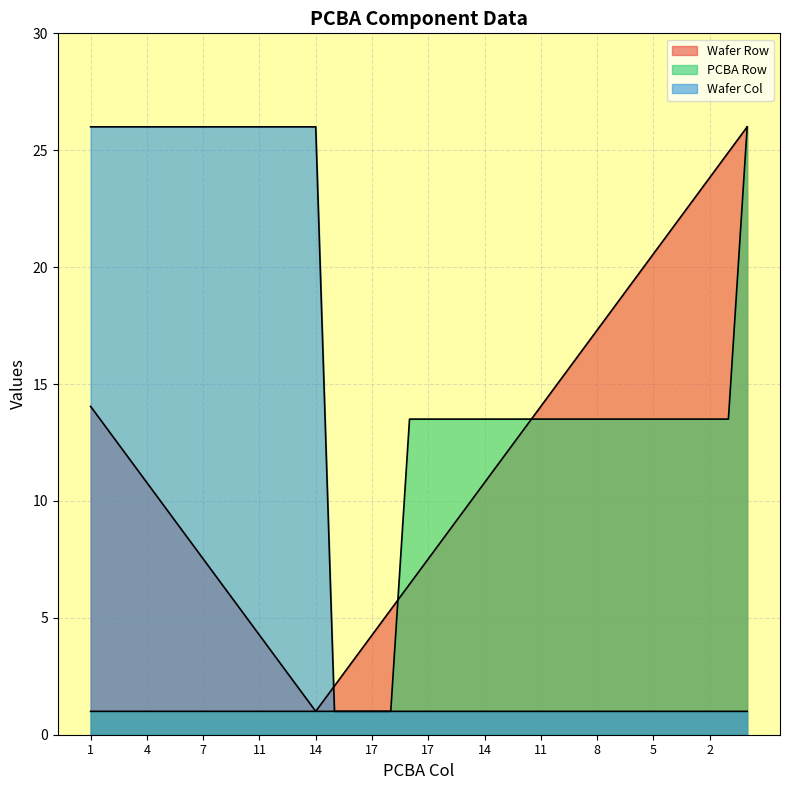

At how many categories does at least one series exceed 24?

15